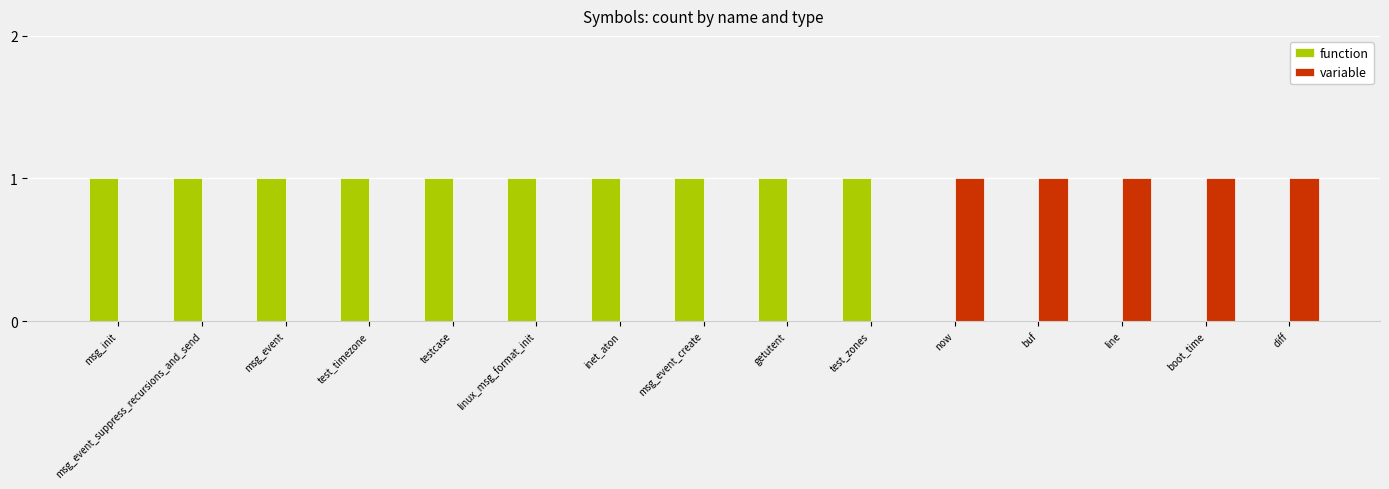

Is it true that variable equals 1 at diff?

True